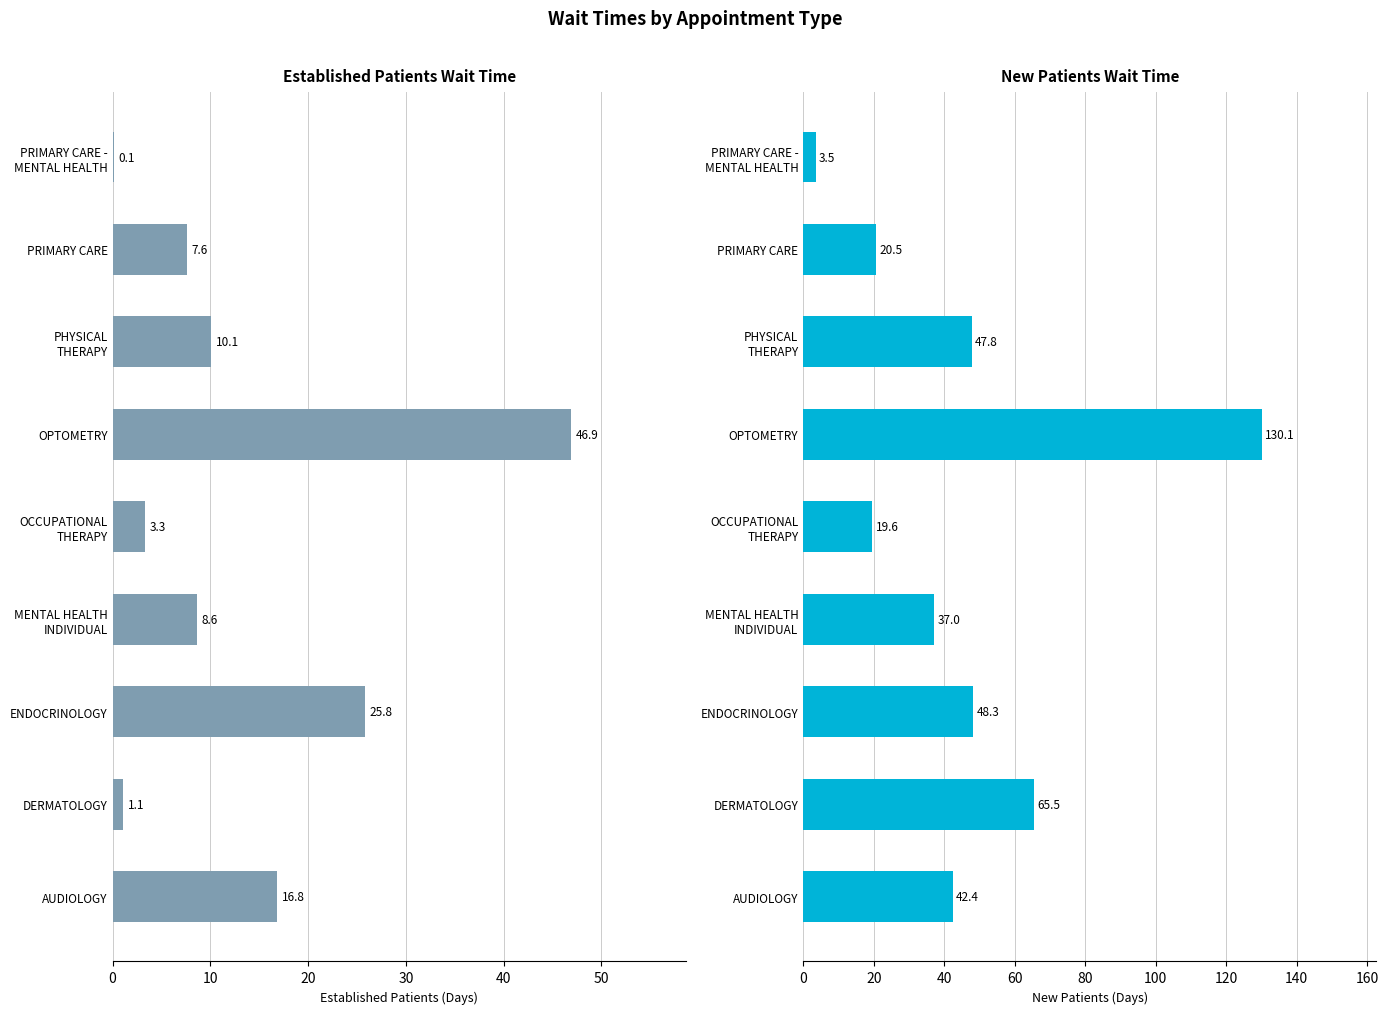

How many categories are shown in the chart?

9